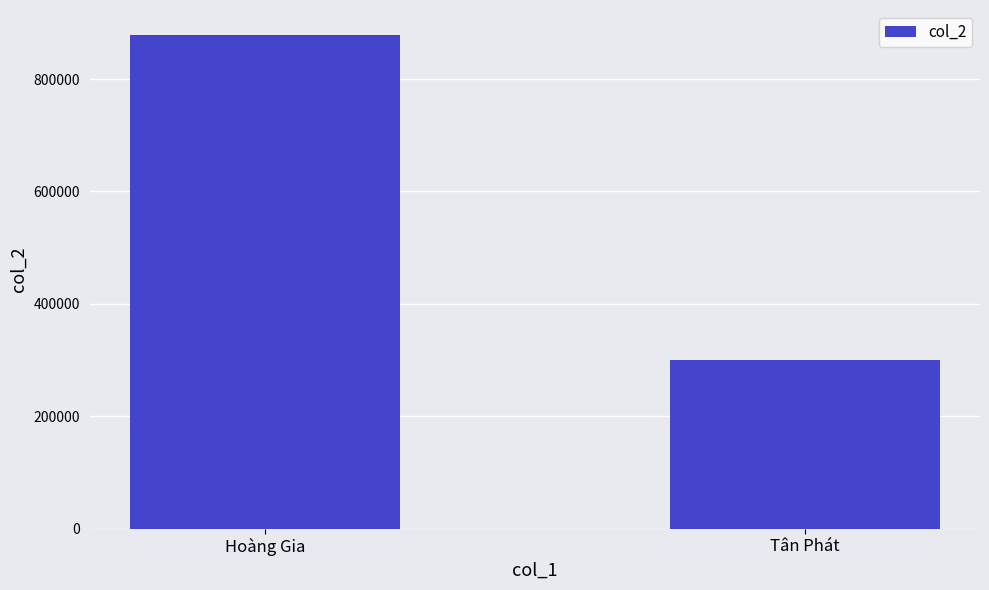

Reading left to right, list all the values displayed in this chart.

Hoàng Gia=878964	Tân Phát=300346